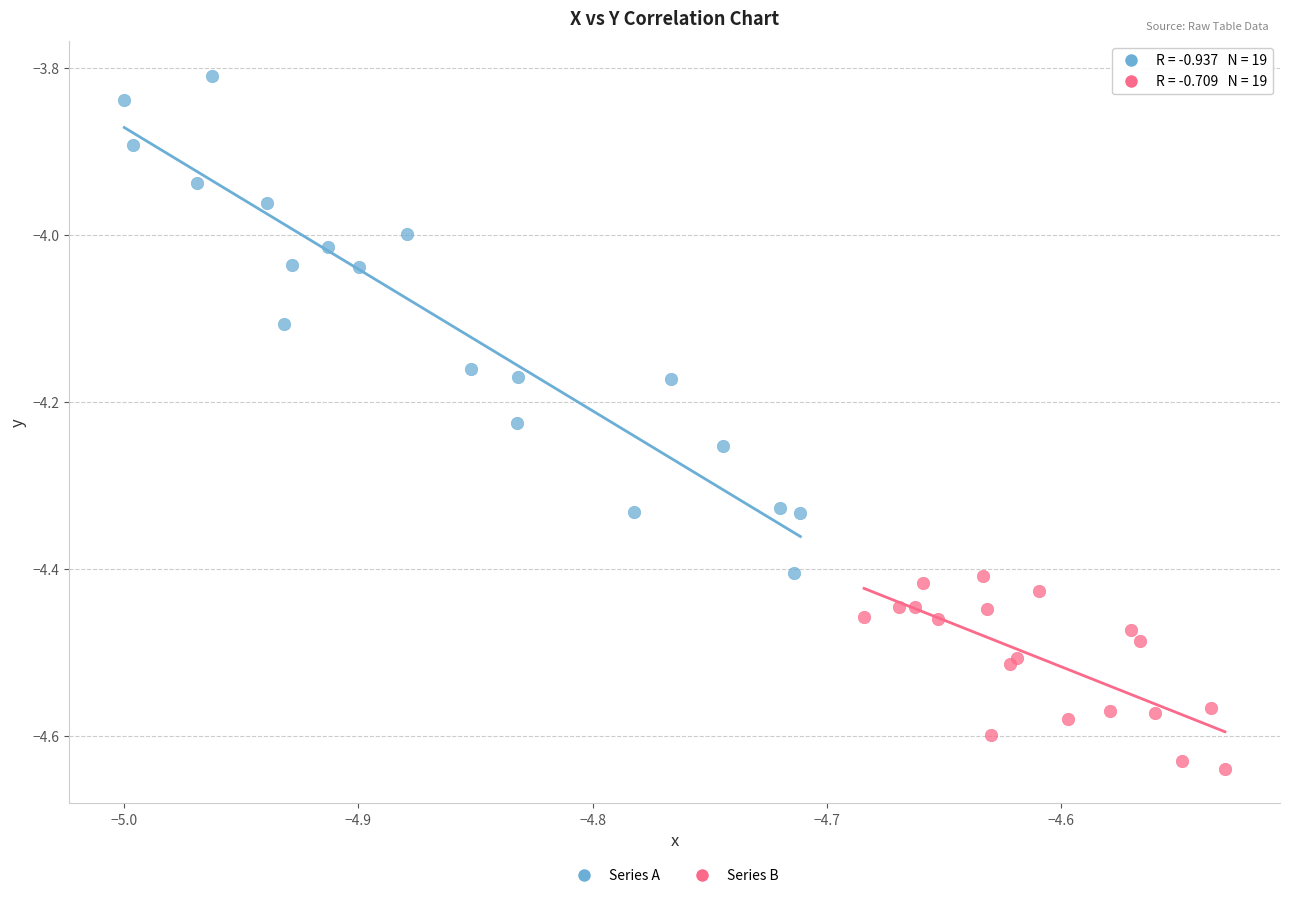

Which series contains the lowest Y value?

Series B